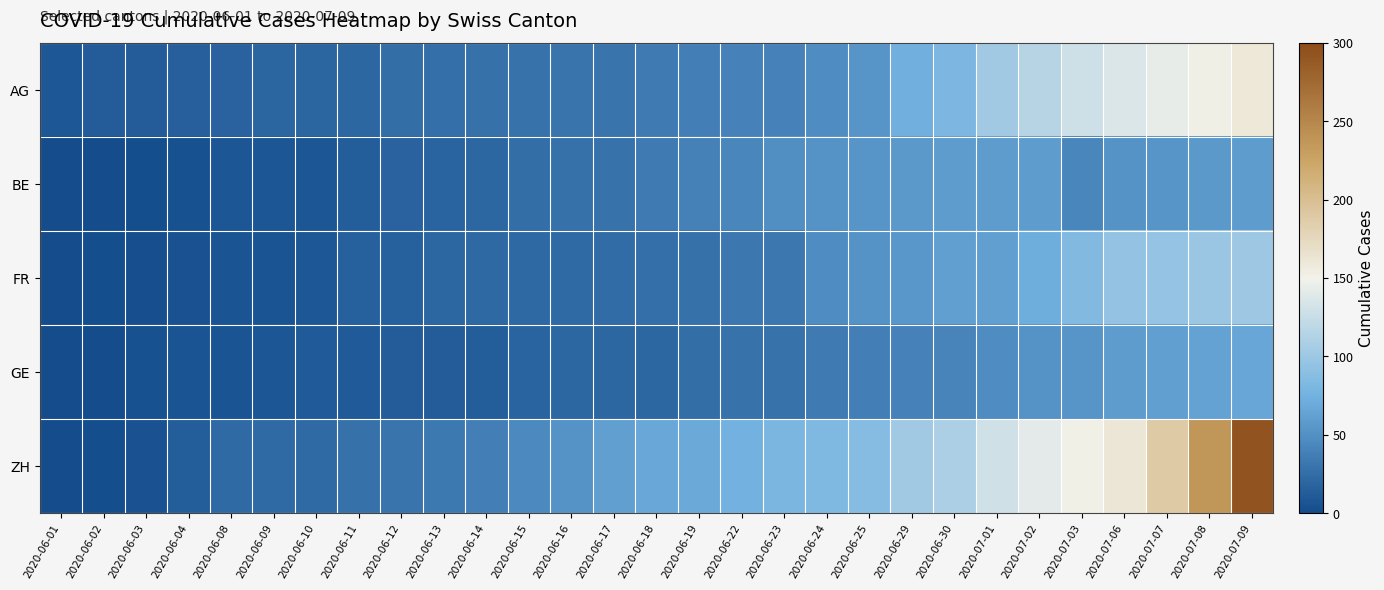

Which series changed the most between 2020-06-22 and 2020-07-02?

AG